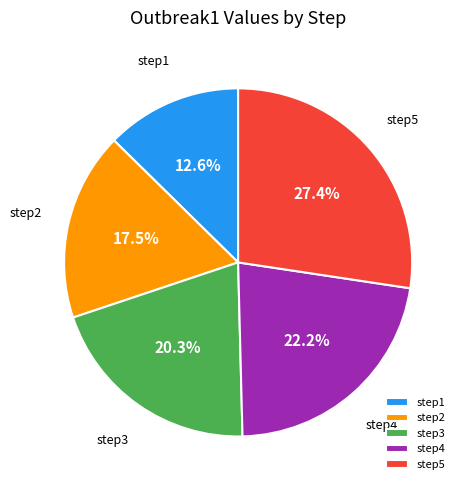

Does step4 account for over 50% of the chart?

No